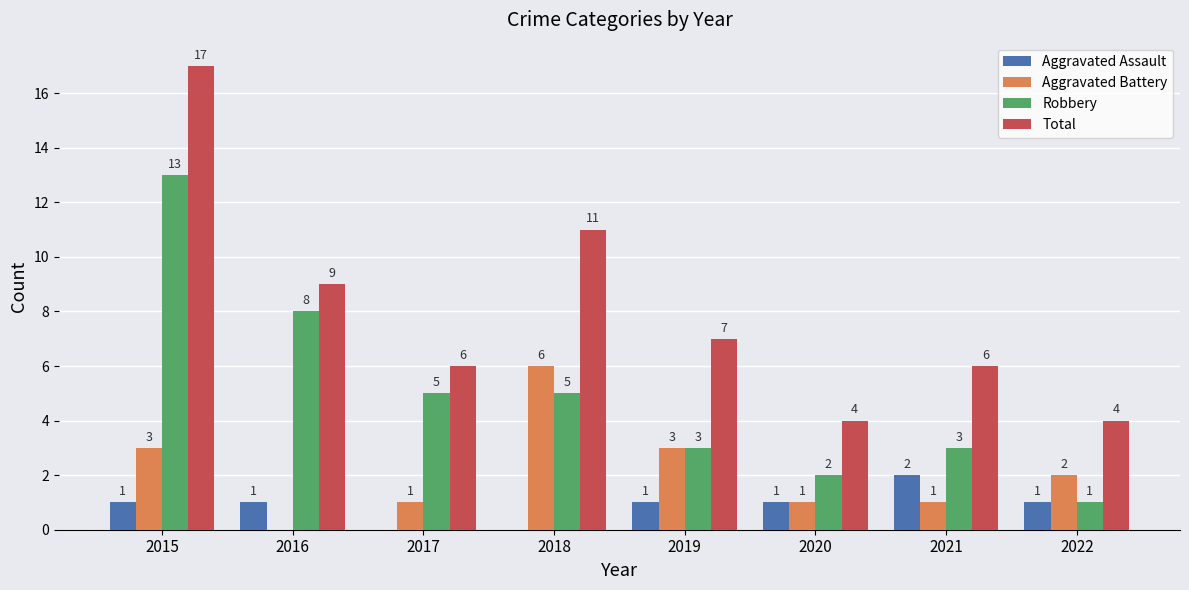

Is it true that Aggravated Assault equals 1 at 2021?

False